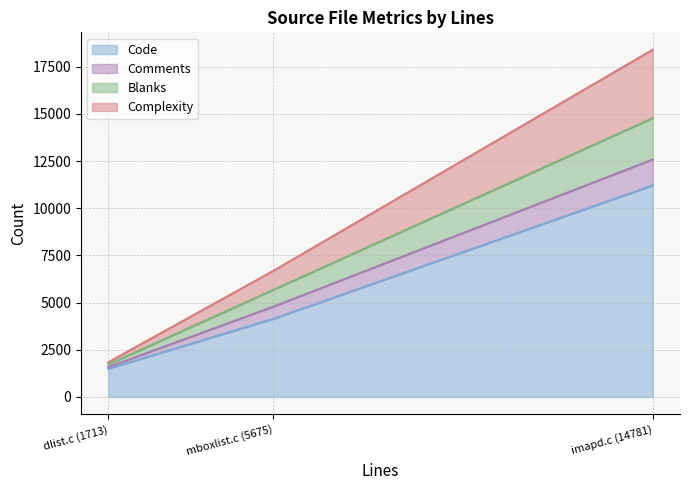

True or false: Comments has a value of 275 at imapd.c (14781).

False